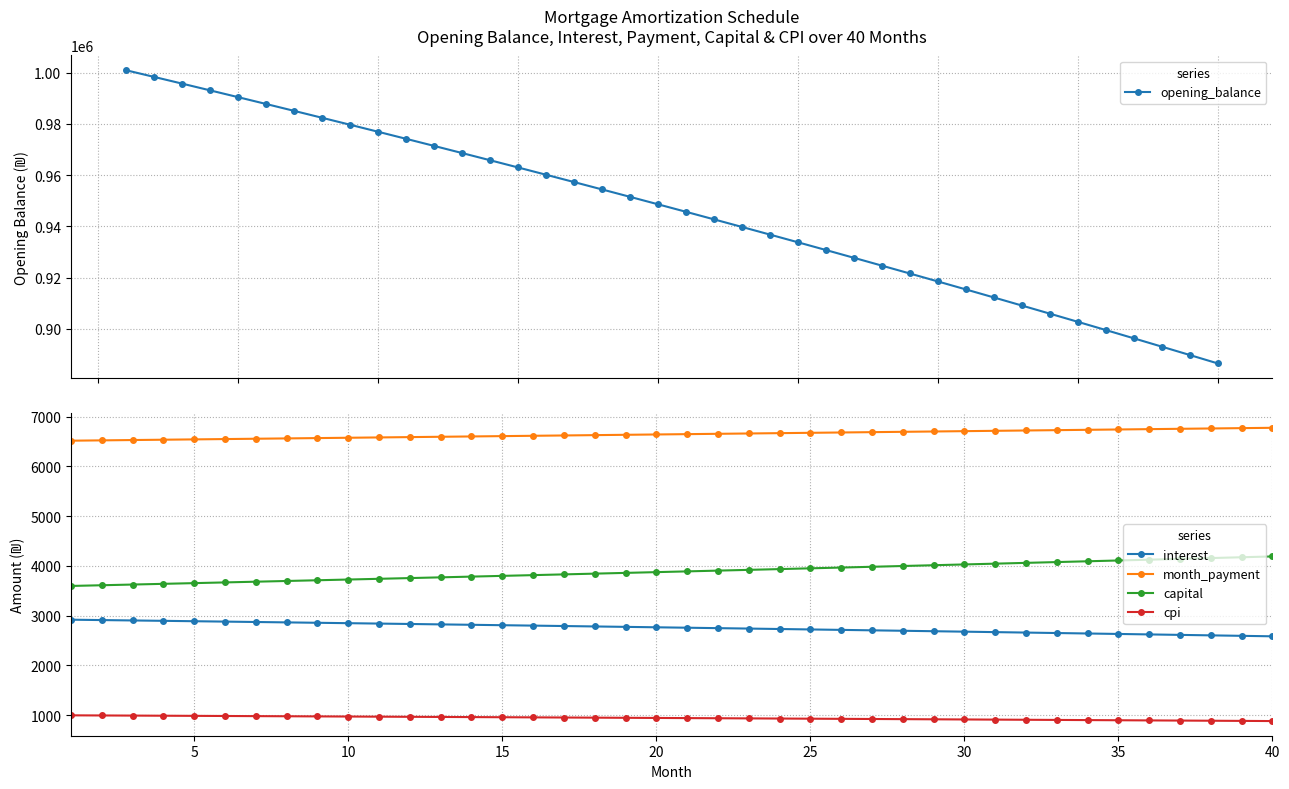

What is the minimum value for cpi?

882.3